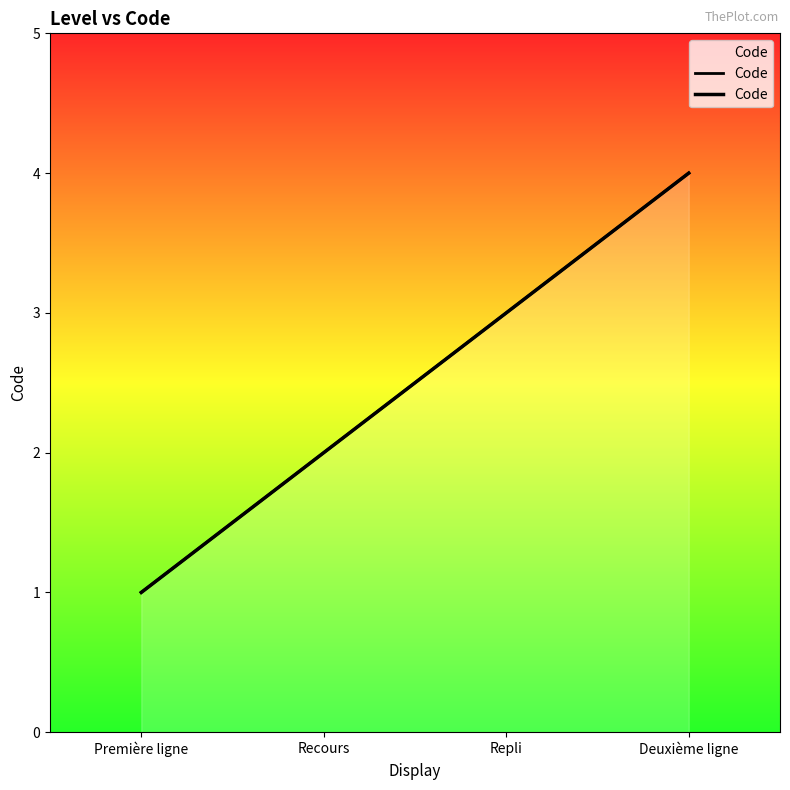

What is the label of the 4th point from the right?

Première ligne